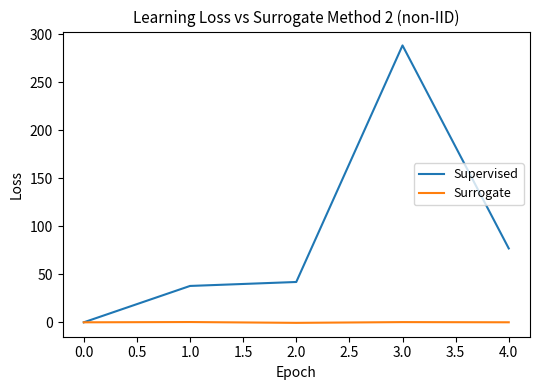

List the series in order of their peak value, lowest first.

Surrogate, Supervised